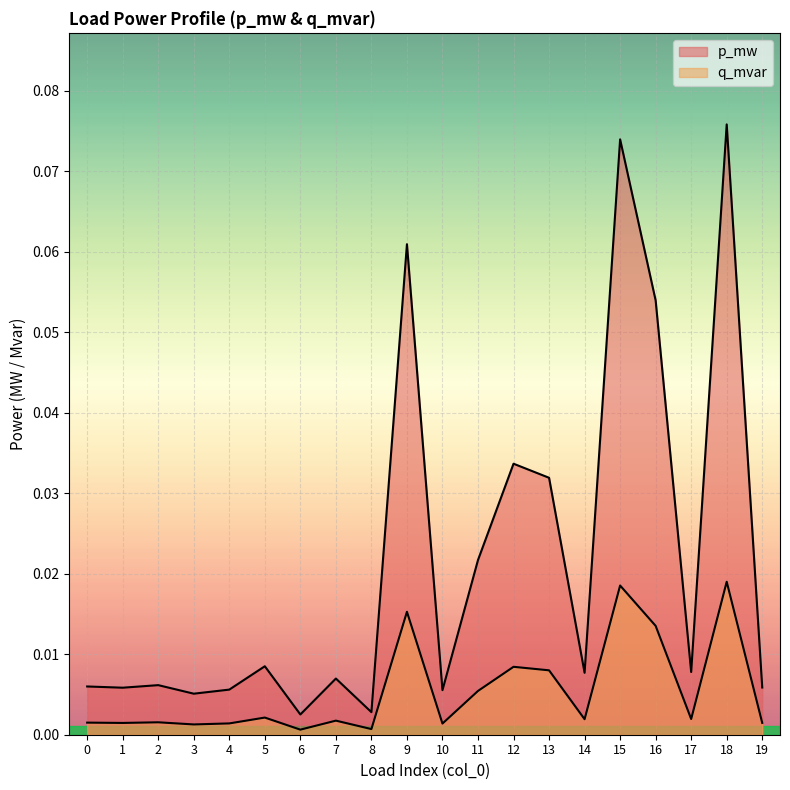

Which category has the highest value in the q_mvar series?

18